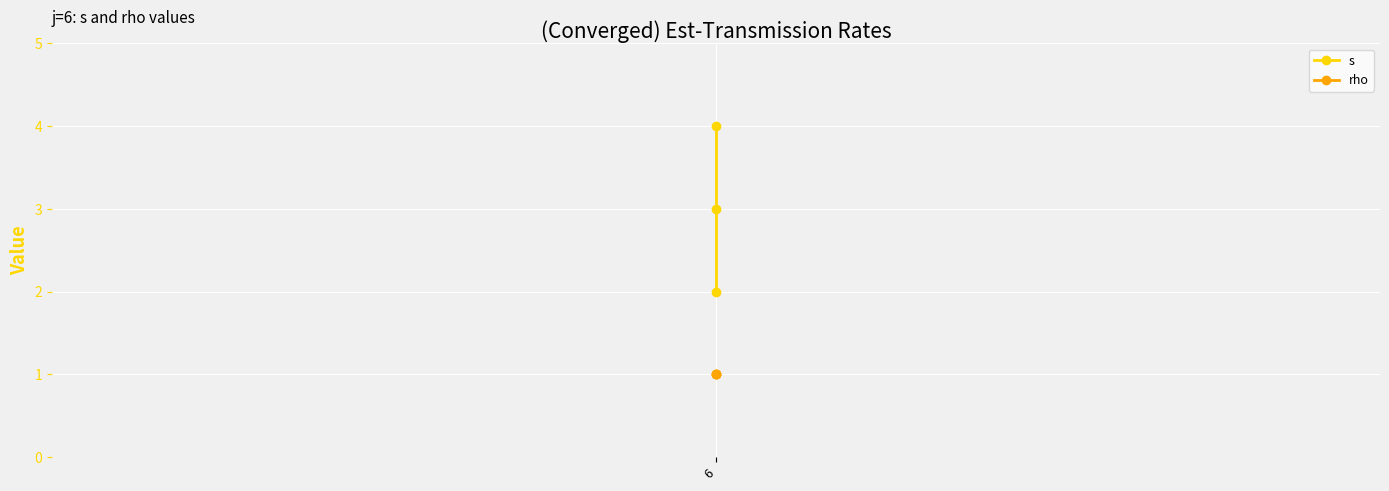

How many lines are shown in the chart?

2